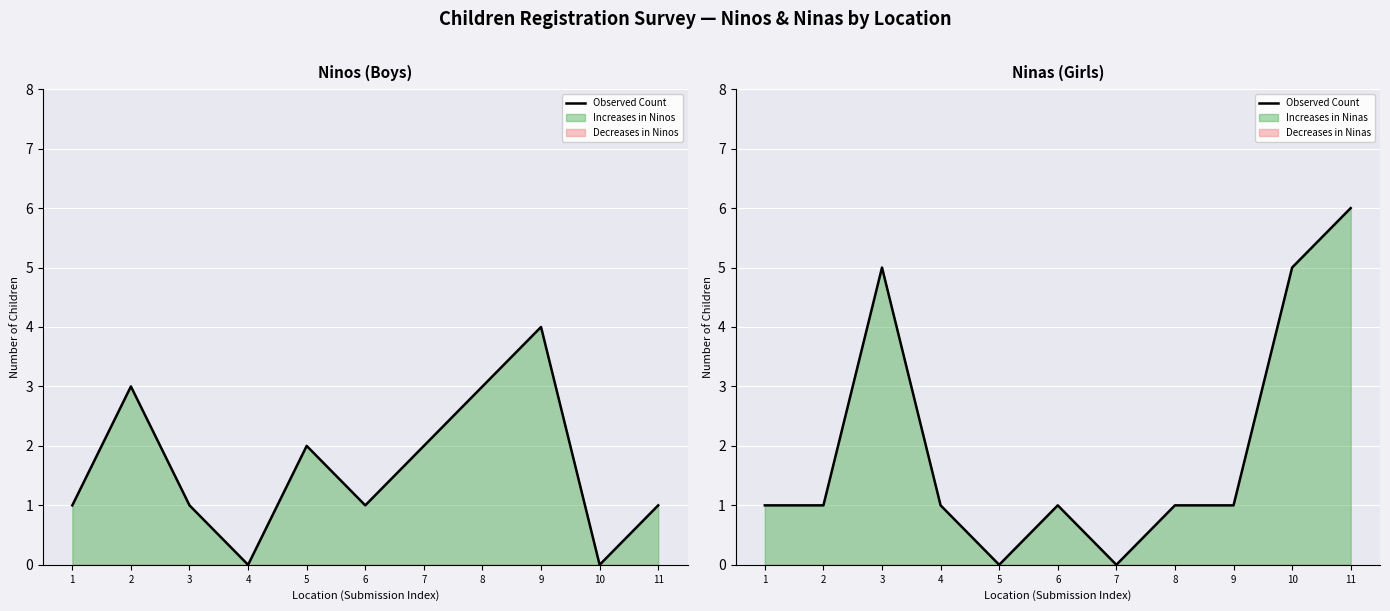

List the labels in order of value, smallest first.

5, 7, 1, 2, 4, 6, 8, 9, 3, 10, 11